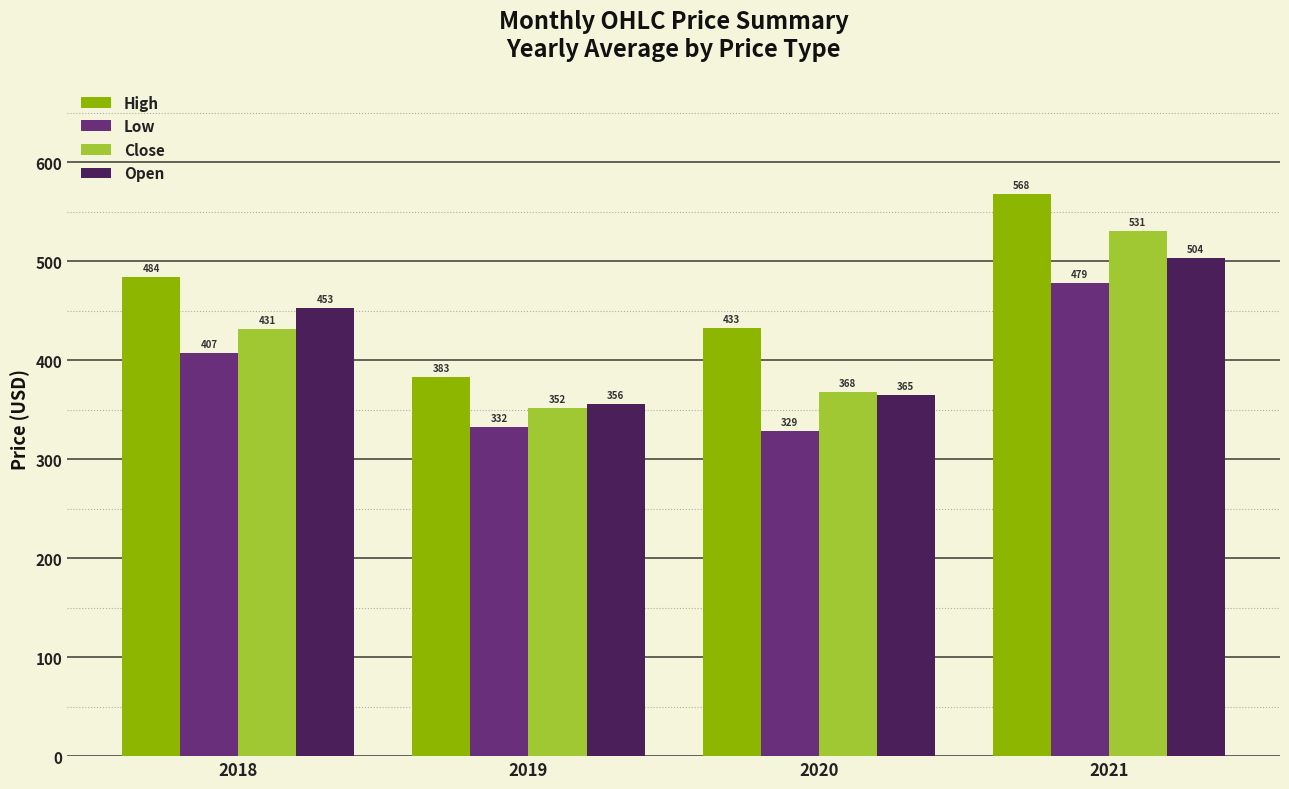

Which series has the largest range (max minus min)?

High